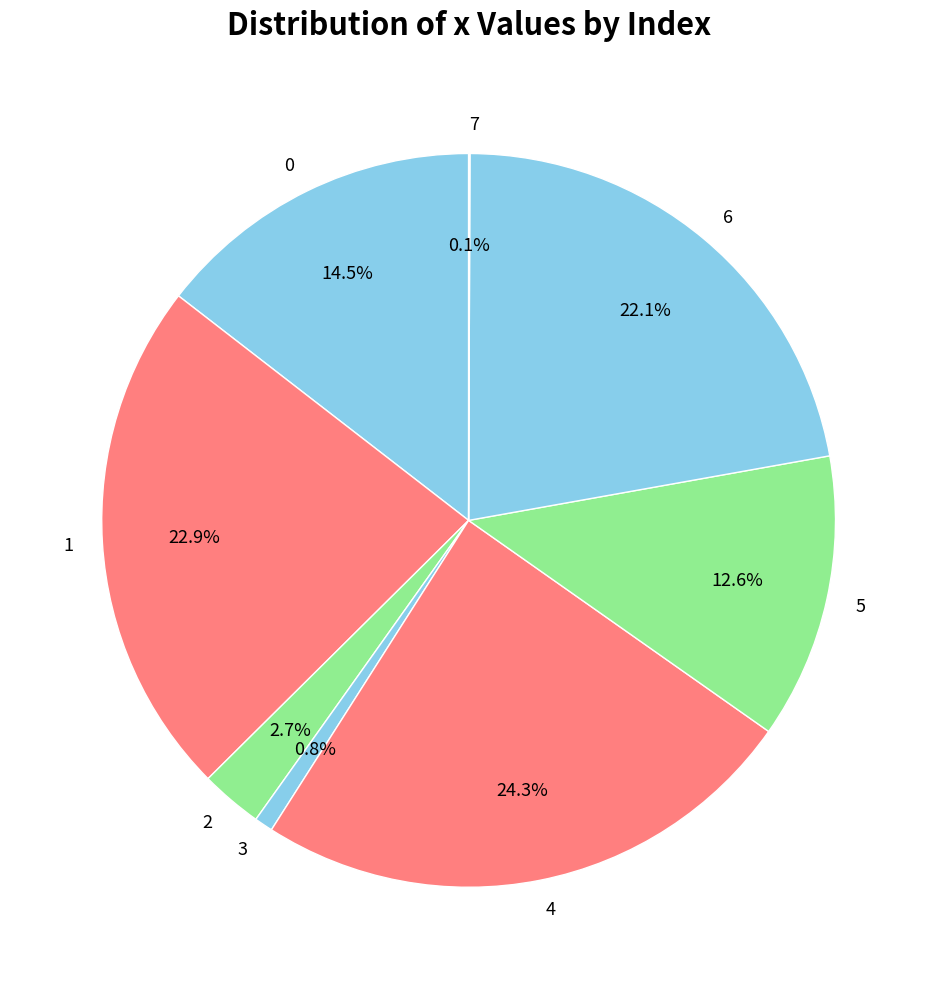

To the nearest percent, what is the difference between the 3 and 6 slice percentages?

21%